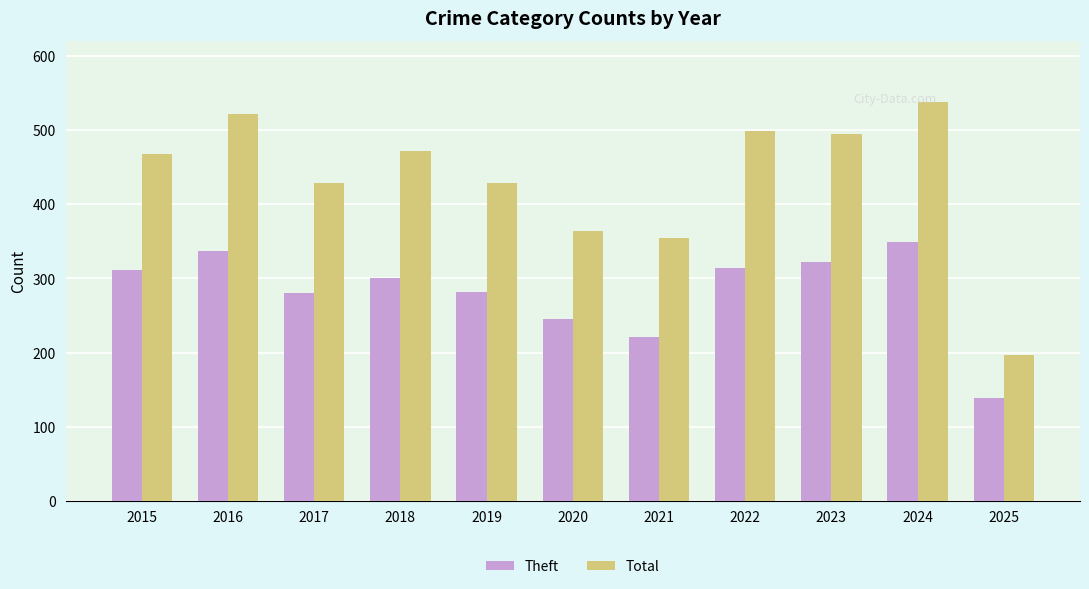

What are all the series names shown in the legend?

Theft, Total